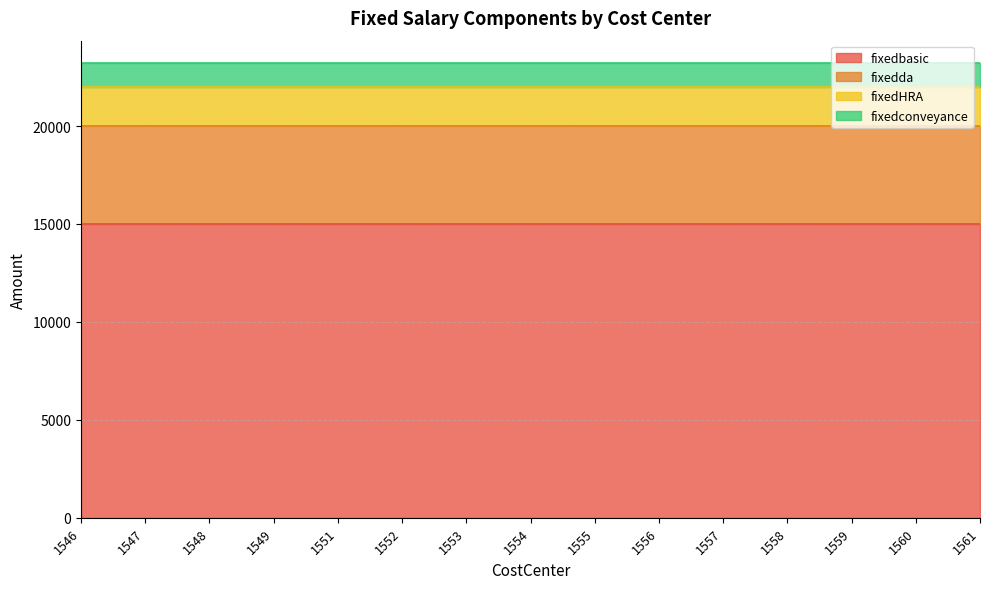

What is the value of the fixedconveyance point at the 13th from the left?

1200